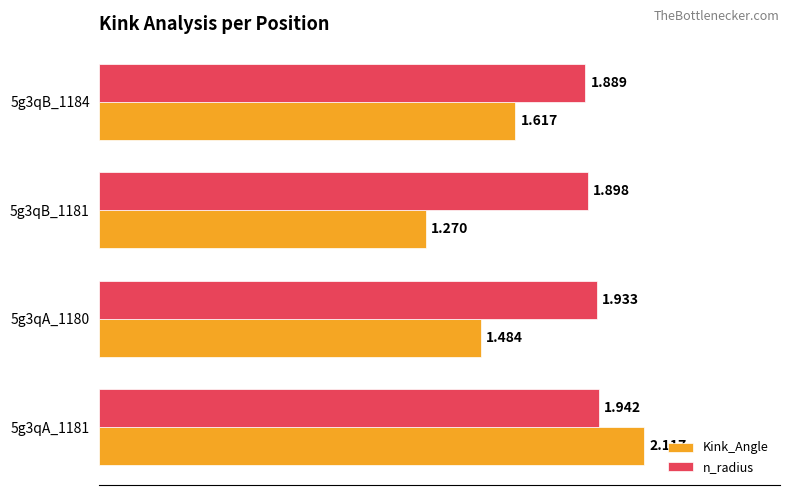

Which series has the largest range (max minus min)?

Kink_Angle